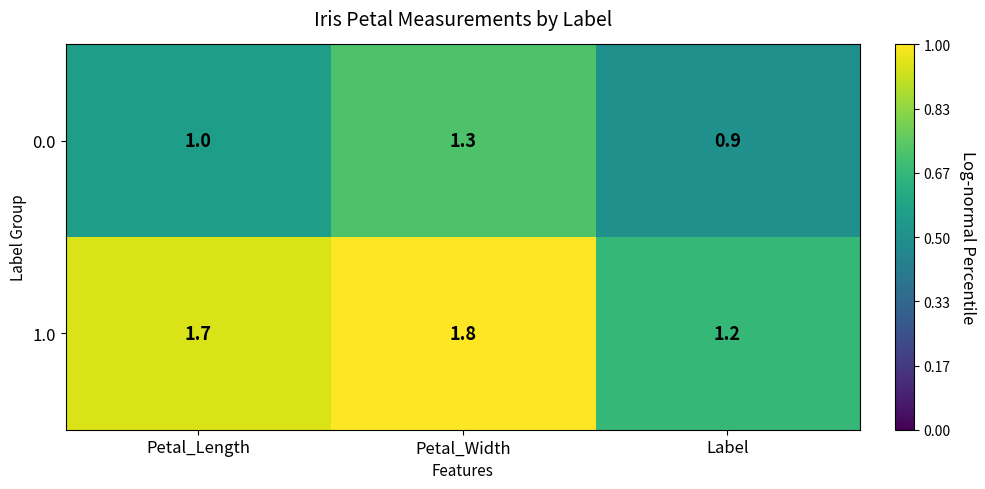

At which label is 1.0 closest to 1?

Label